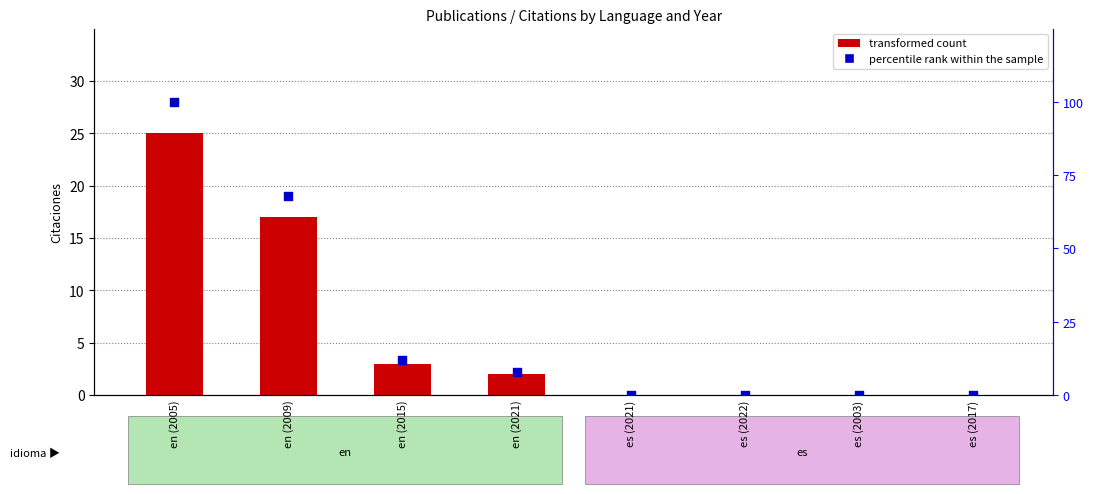

At how many categories does at least one series exceed 20?

2